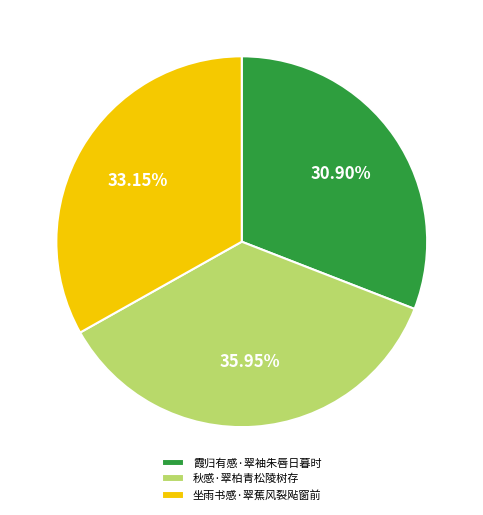

Combined, do 霞归有感·翠袖朱唇日暮时 and 秋感·翠柏青松陵树存 account for over 50%?

Yes